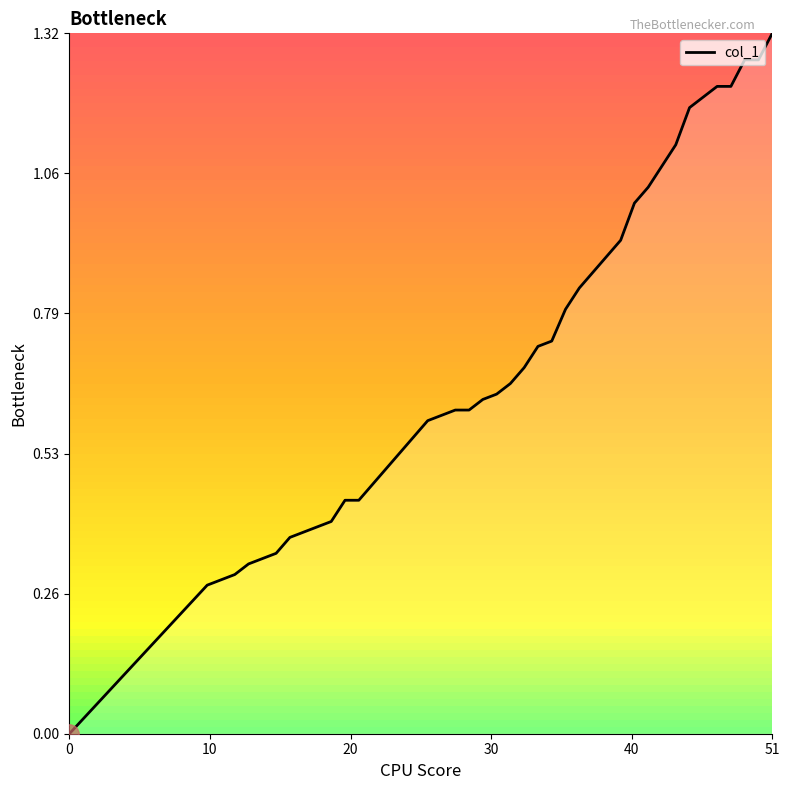

Which category has the highest value across all series?

51